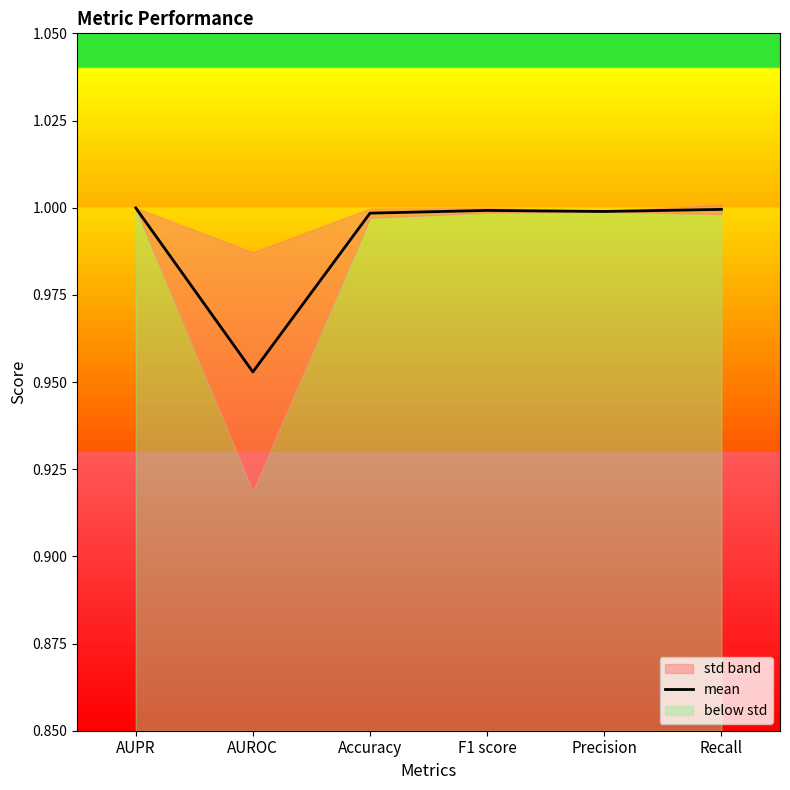

The value of mean at Precision is 1.0. True or false?

True